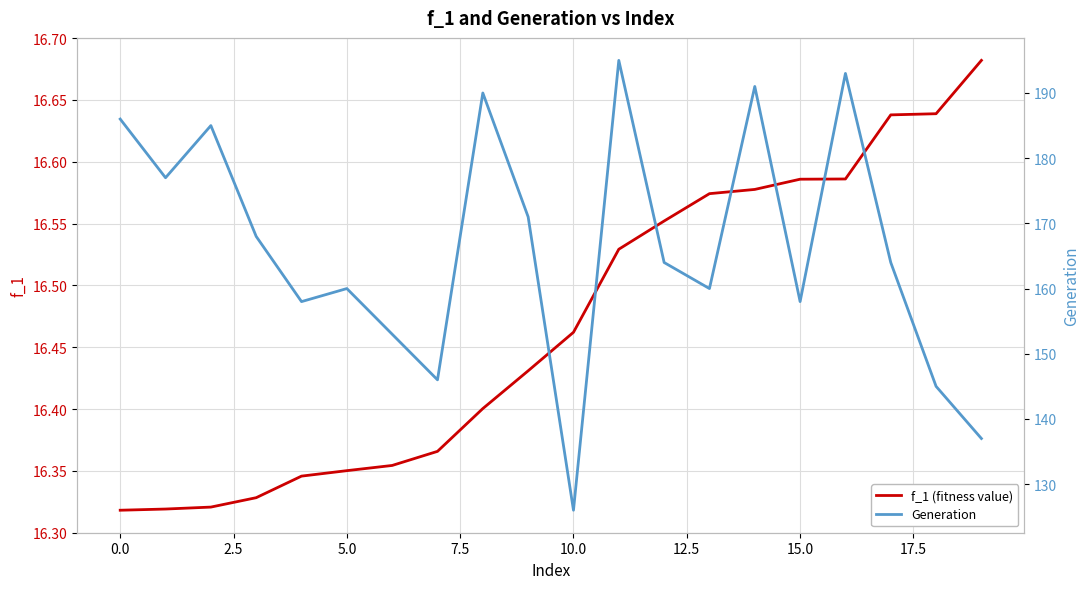

How many distinct data groups are displayed?

2